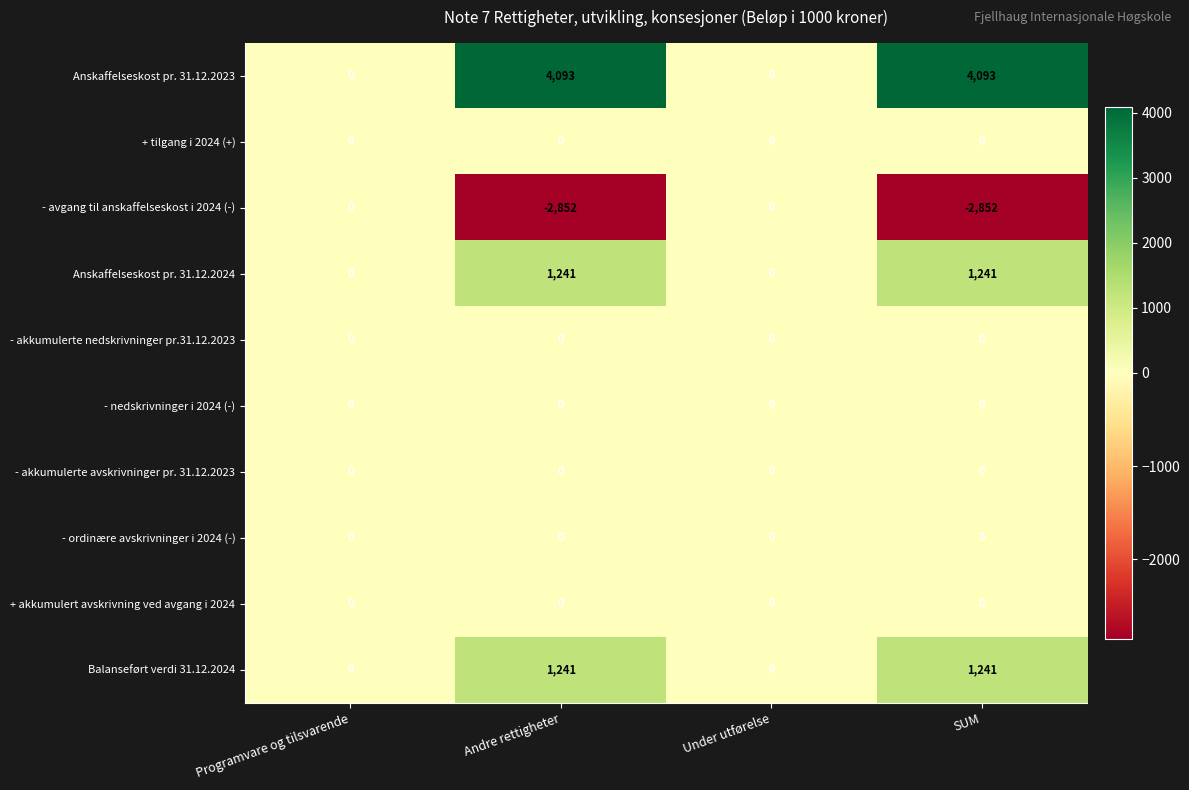

Is it true that - akkumulerte avskrivninger pr. 31.12.2023 equals 0 at Andre rettigheter?

True